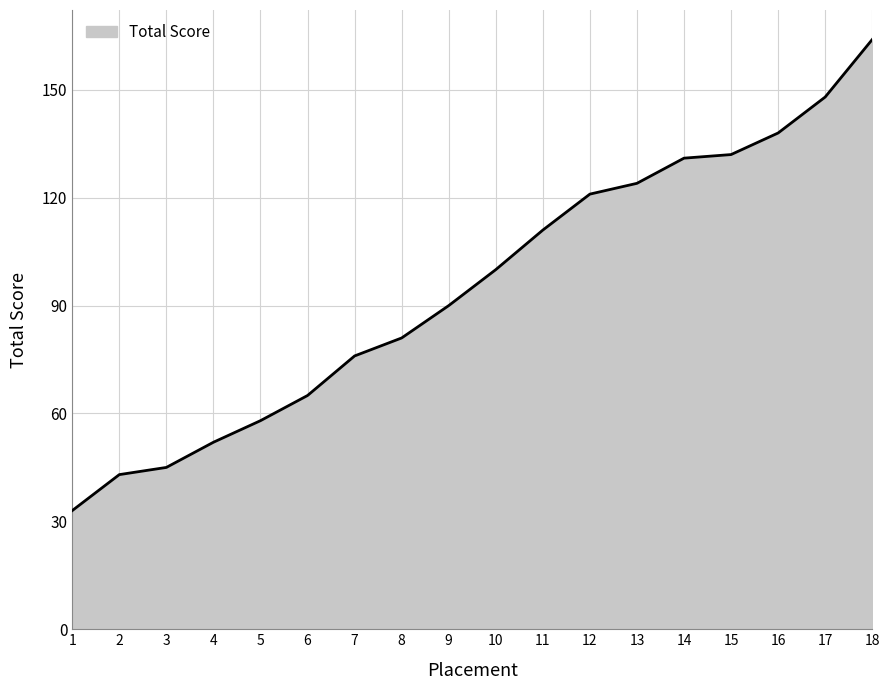

True or false: the data shows 55 at 8.

False